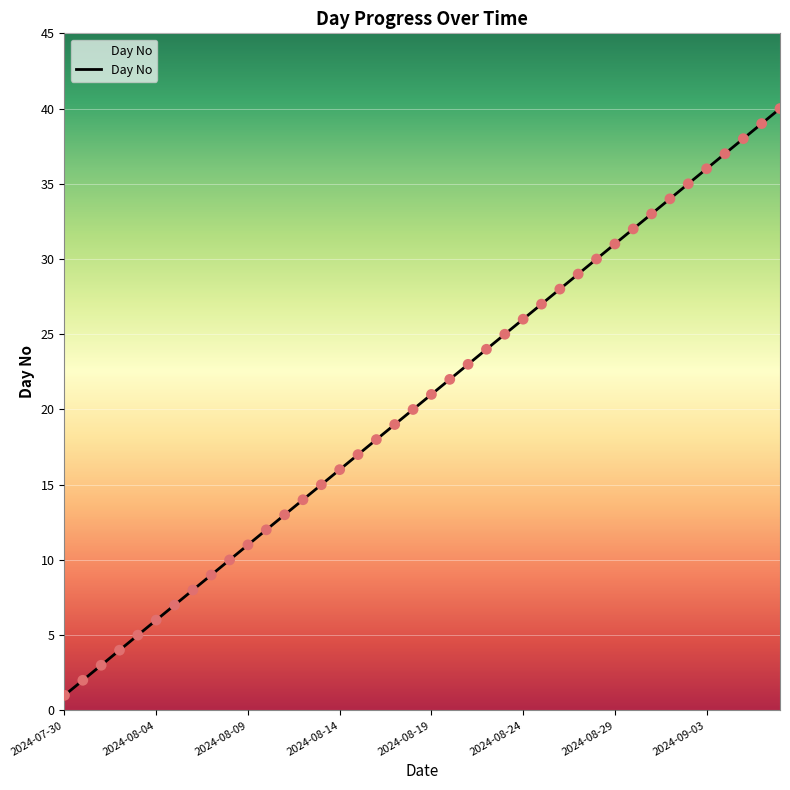

What is the difference between the maximum and minimum values?

39